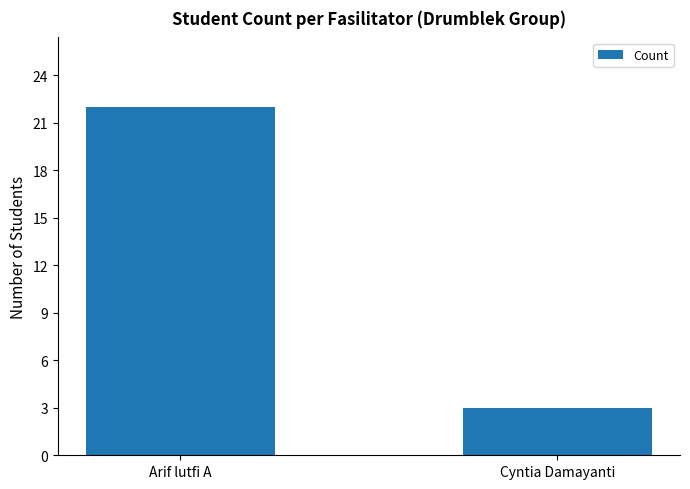

What is the label of the 1st bar from the left?

Arif lutfi A